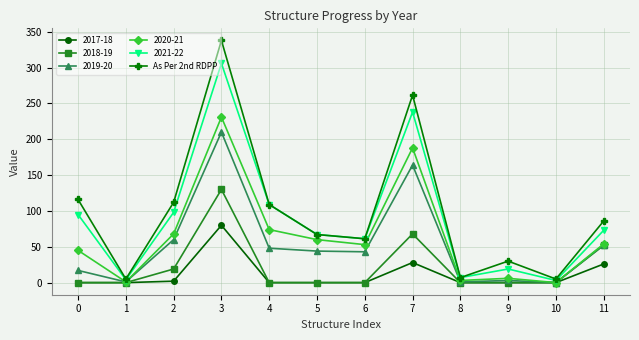

Is it true that 2018-19 equals -42.4 at 10?

False